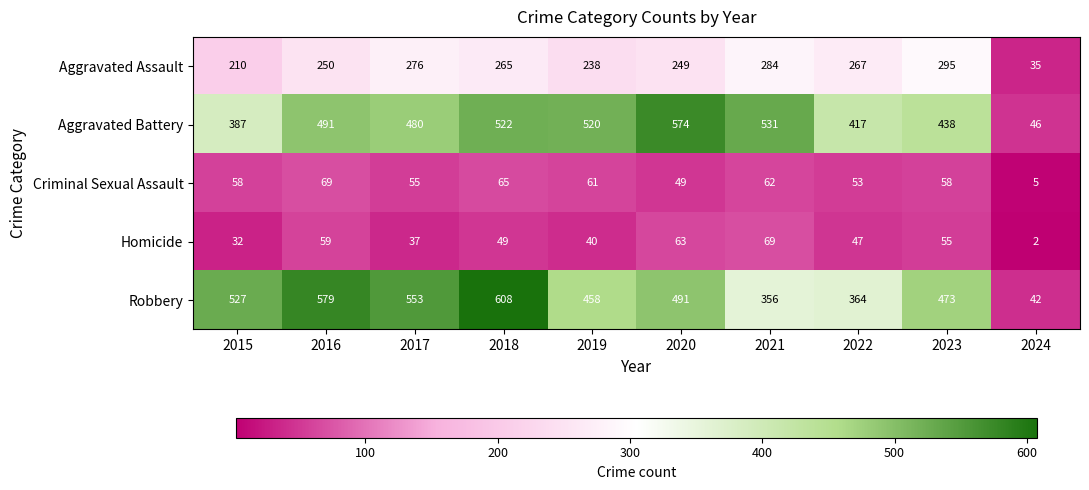

At how many categories does at least one series exceed 308?

9